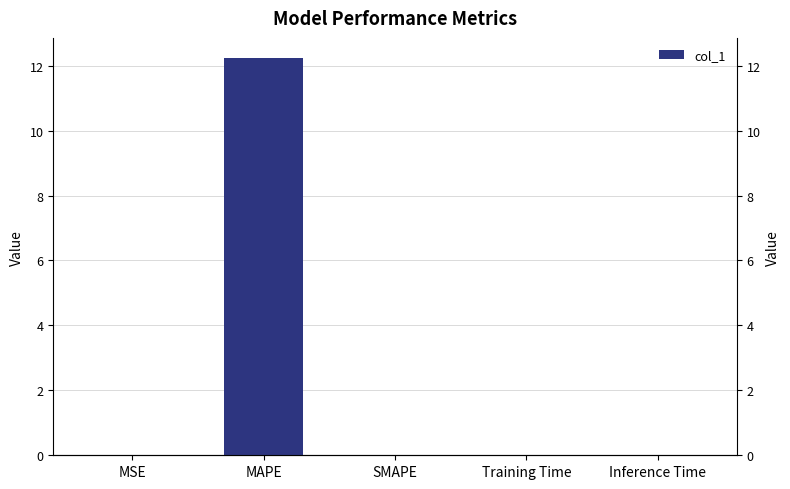

Is it true that the value at MAPE is 12.2?

True